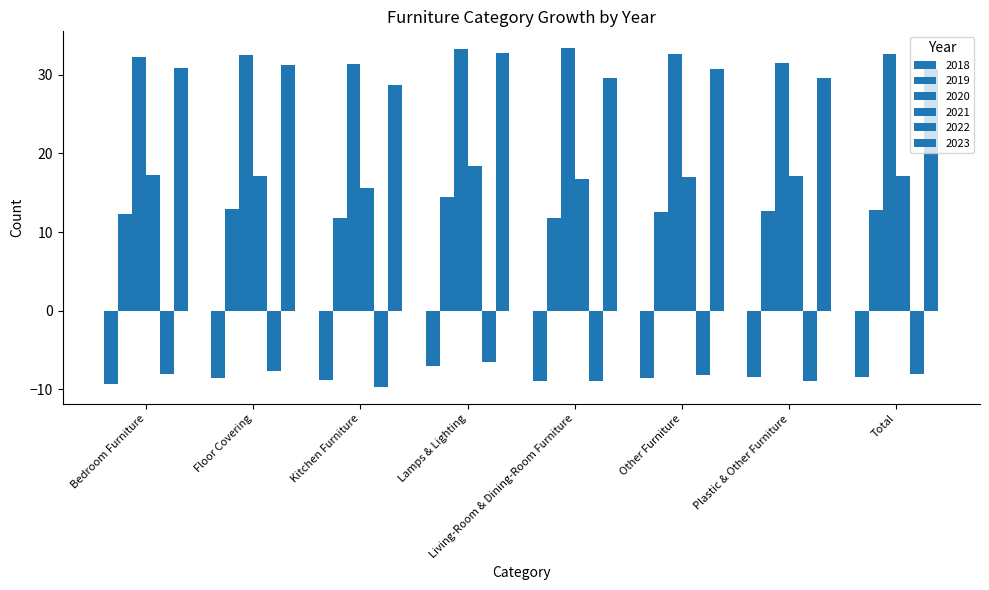

How many groups of bars are there?

8